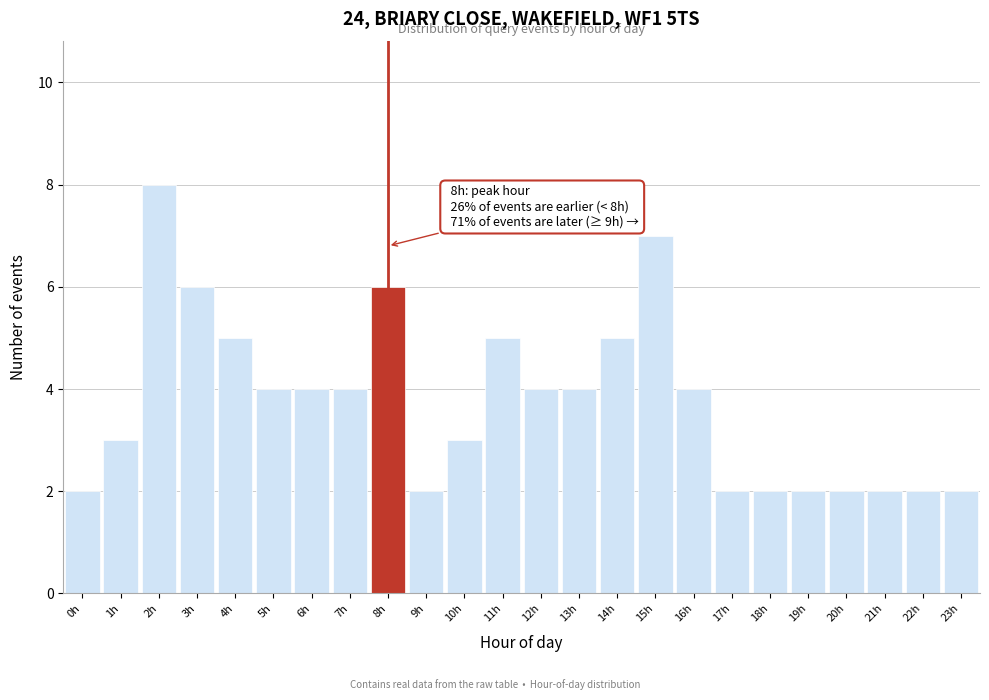

Reading left to right, list all the values displayed in this chart.

0h=2	1h=3	2h=8	3h=6	4h=5	5h=4	6h=4	7h=4	8h=6	9h=2	10h=3	11h=5	12h=4	13h=4	14h=5	15h=7	16h=4	17h=2	18h=2	19h=2	20h=2	21h=2	22h=2	23h=2